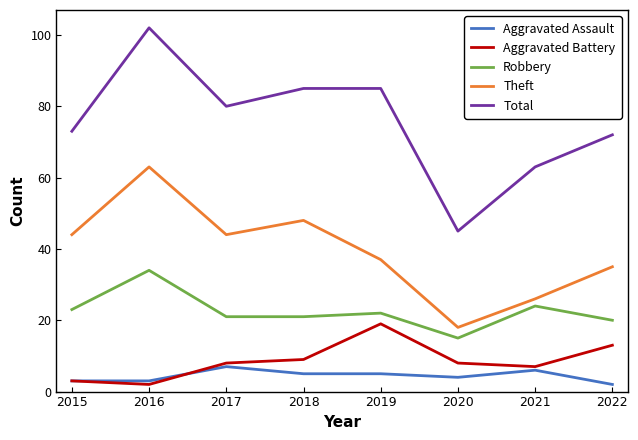

Is it true that Robbery equals 12 at 2016?

False